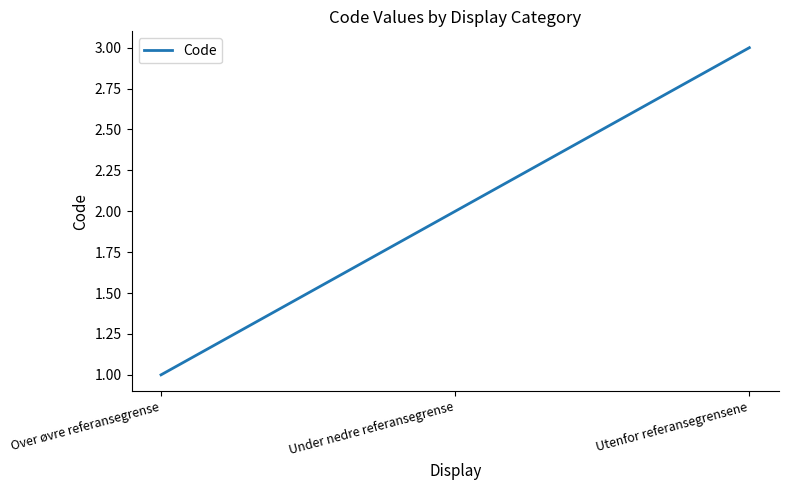

The value at Over øvre referansegrense is 0. True or false?

False